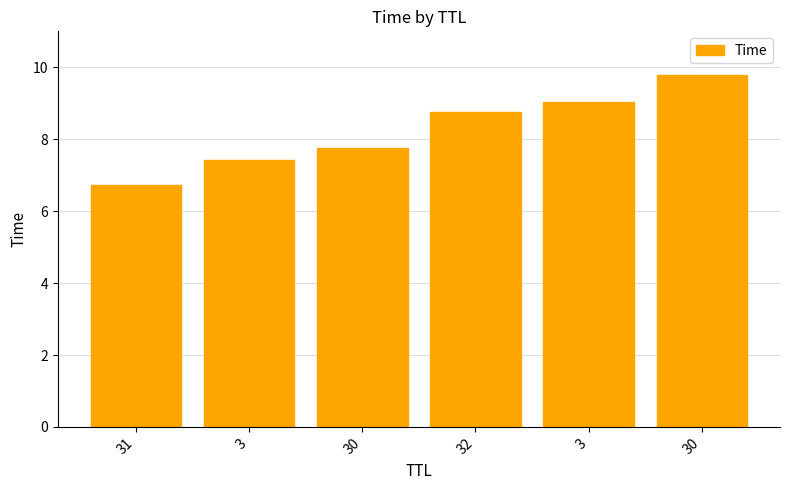

Does the chart contain stacked bars?

No